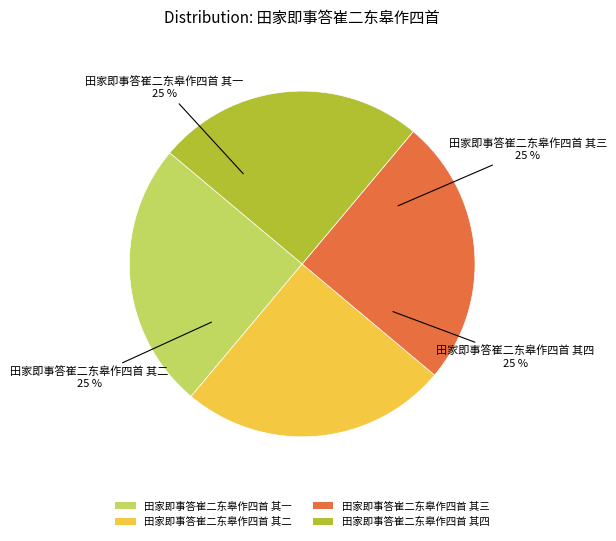

To the nearest percent, what is the average slice percentage?

25%